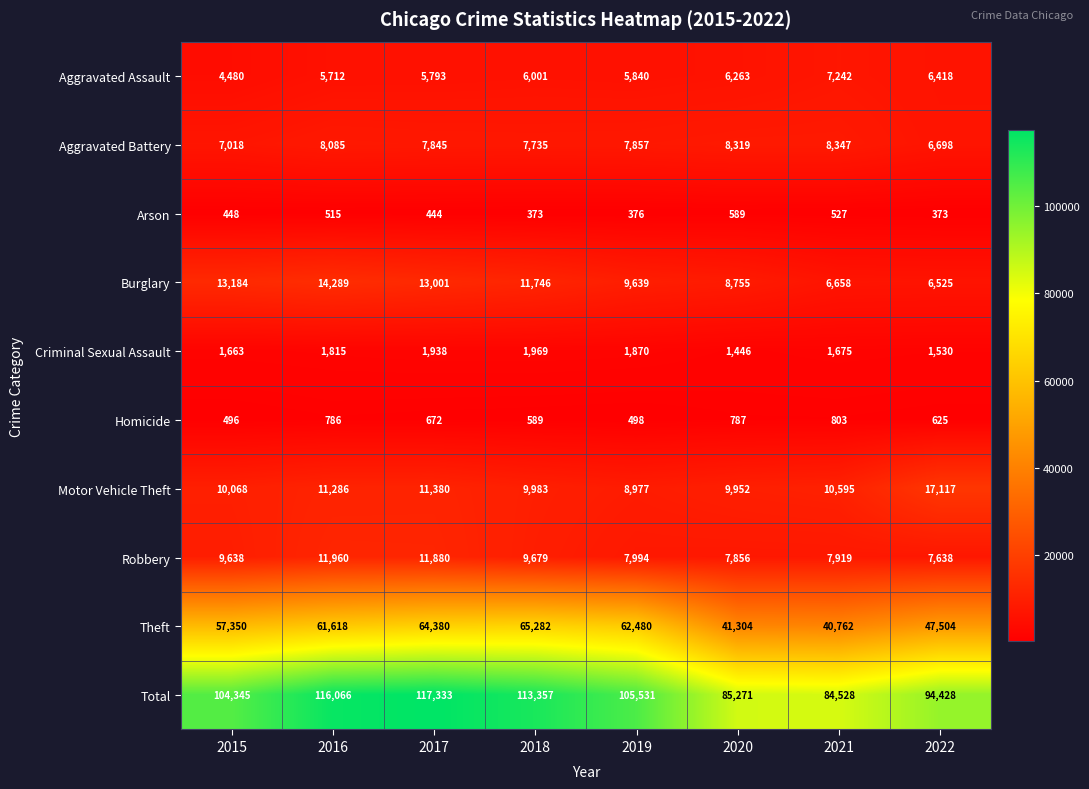

Where does the Burglary series first go above 11746?

2015